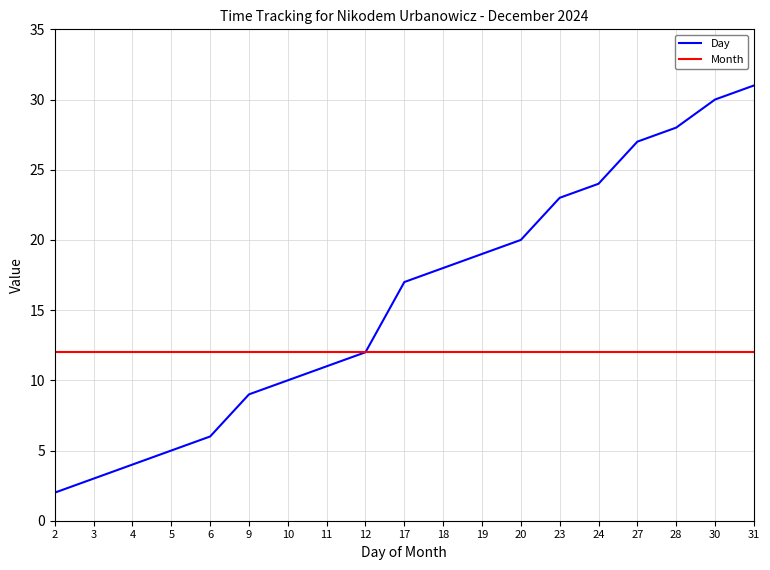

What is the minimum value shown in the chart?

2